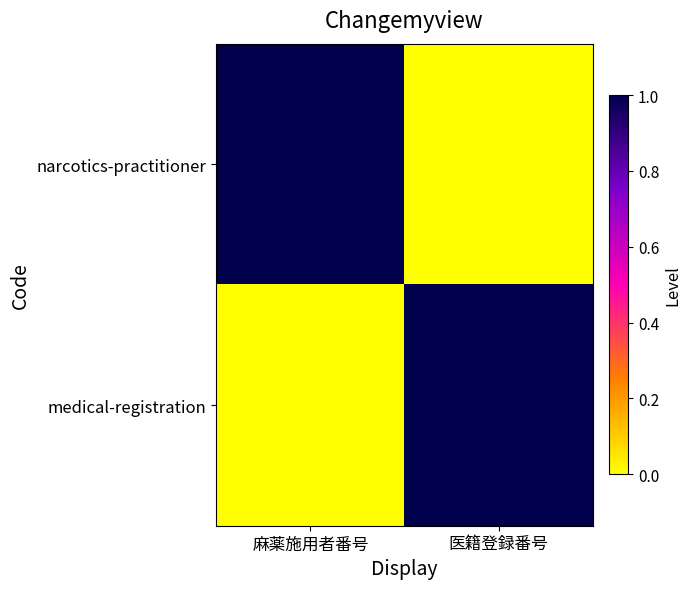

Which series changed the most between 麻薬施用者番号 and 医籍登録番号?

narcotics-practitioner